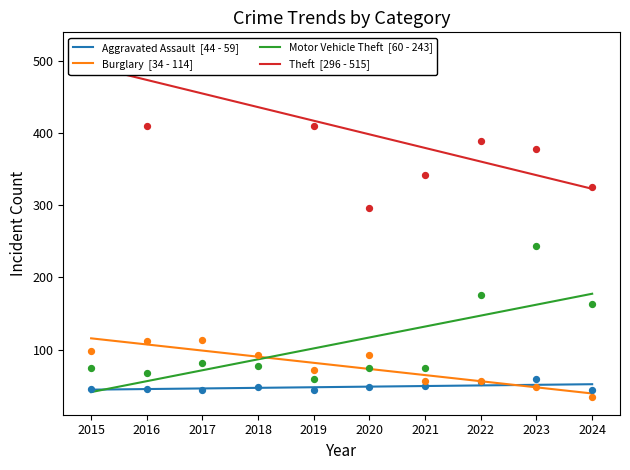

Which series has the largest total across all categories?

Theft  [296 - 515]